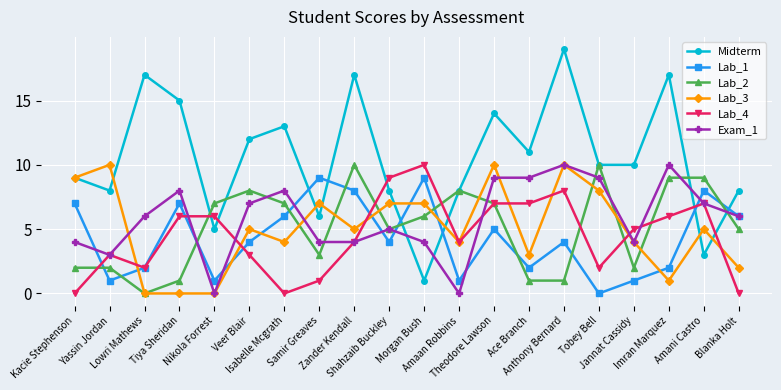

True or false: Lab_1 has more than 2 points higher than both neighbors.

True